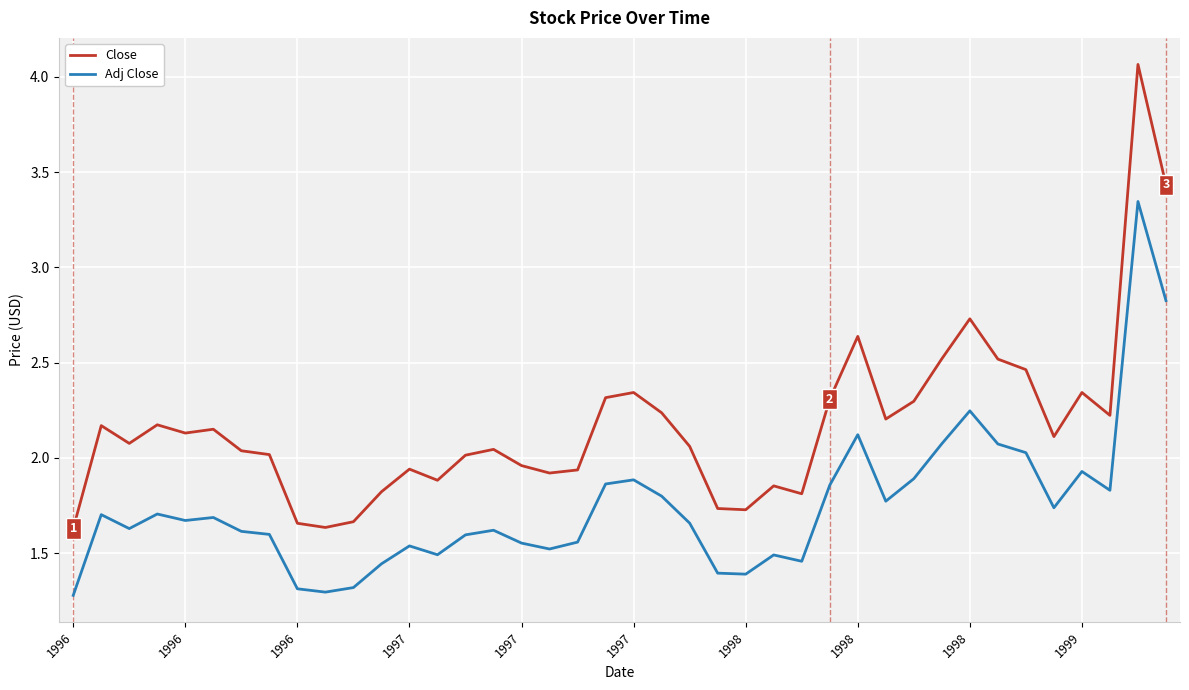

List the series in order of their overall mean, lowest first.

Adj Close, Close